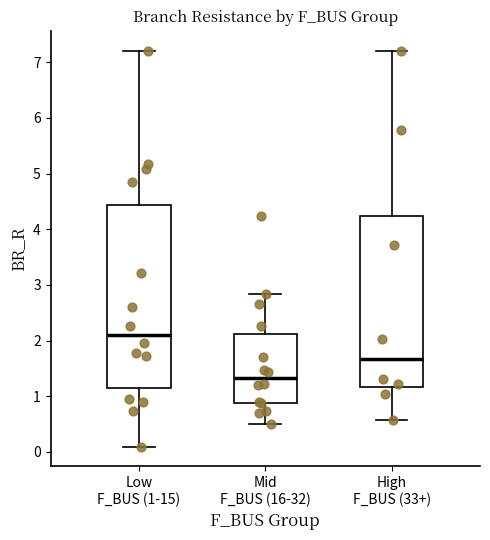

Which box has the lowest median line?

Mid F_BUS (16-32)